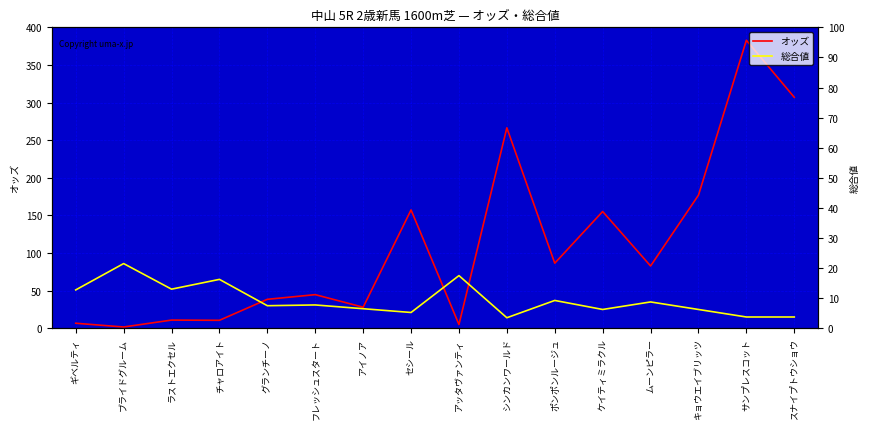

Reading left to right, list all the values displayed in this chart.

オッズ: 6.7	1.7	10.9	10.6	38.5	44.7	28.0	157.3	5.0	266.4	86.5	155.2	82.8	176.9	382.8	307.0
総合値: 51.0	86.0	52.0	65.0	30.0	31.0	26.0	21.0	70.0	14.0	37.0	25.0	35.0	25.0	15.0	15.0